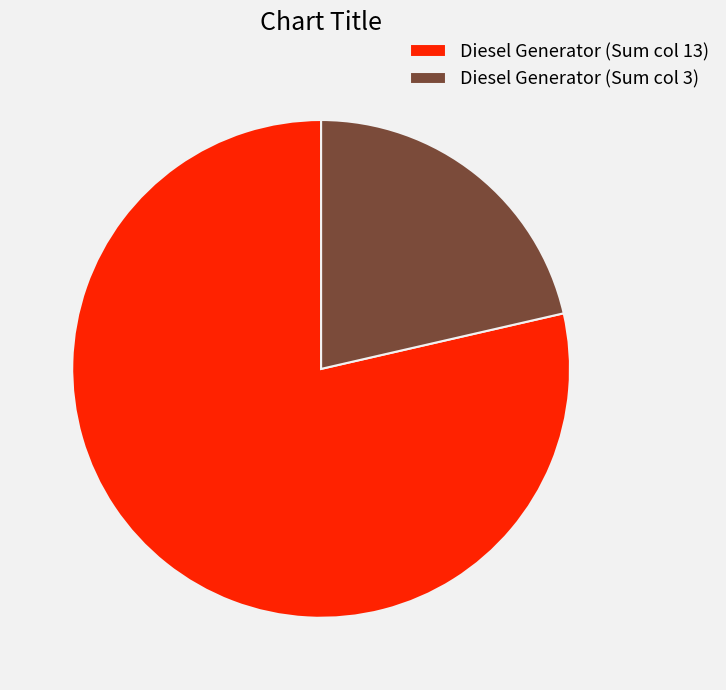

Which has a higher value, Diesel Generator (Sum col 3) or Diesel Generator (Sum col 13)?

Diesel Generator (Sum col 13)